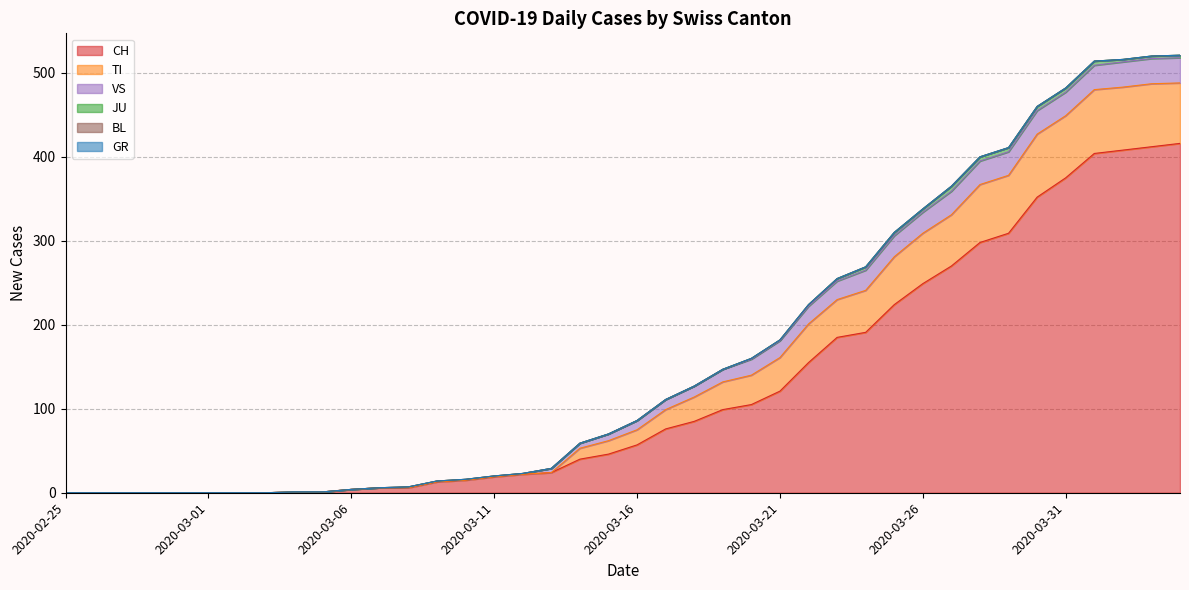

Reading left to right, list all the values displayed in this chart.

CH: 2020-02-25=0	2020-02-26=0	2020-02-27=0	2020-02-28=0	2020-02-29=0	2020-03-01=0	2020-03-02=0	2020-03-03=0	2020-03-04=1	2020-03-05=1	2020-03-06=4	2020-03-07=6	2020-03-08=6	2020-03-09=13	2020-03-10=15	2020-03-11=19	2020-03-12=22	2020-03-13=24	2020-03-14=40	2020-03-15=46	2020-03-16=57	2020-03-17=76	2020-03-18=85	2020-03-19=99	2020-03-20=105	2020-03-21=121	2020-03-22=155	2020-03-23=185	2020-03-24=191	2020-03-25=224	2020-03-26=249	2020-03-27=270	2020-03-28=298	2020-03-29=309	2020-03-30=352	2020-03-31=375	2020-04-01=404	2020-04-02=408	2020-04-03=412	2020-04-04=416
TI: 2020-02-25=0	2020-02-26=0	2020-02-27=0	2020-02-28=0	2020-02-29=0	2020-03-01=0	2020-03-02=0	2020-03-03=0	2020-03-04=0	2020-03-05=0	2020-03-06=0	2020-03-07=0	2020-03-08=0	2020-03-09=0	2020-03-10=0	2020-03-11=0	2020-03-12=0	2020-03-13=0	2020-03-14=13	2020-03-15=16	2020-03-16=18	2020-03-17=23	2020-03-18=29	2020-03-19=33	2020-03-20=35	2020-03-21=40	2020-03-22=46	2020-03-23=45	2020-03-24=50	2020-03-25=57	2020-03-26=60	2020-03-27=61	2020-03-28=69	2020-03-29=69	2020-03-30=75	2020-03-31=74	2020-04-01=76	2020-04-02=75	2020-04-03=75	2020-04-04=72
GR: 2020-02-25=0	2020-02-26=0	2020-02-27=0	2020-02-28=0	2020-02-29=0	2020-03-01=0	2020-03-02=0	2020-03-03=0	2020-03-04=0	2020-03-05=0	2020-03-06=0	2020-03-07=0	2020-03-08=0	2020-03-09=0	2020-03-10=0	2020-03-11=0	2020-03-12=0	2020-03-13=0	2020-03-14=0	2020-03-15=0	2020-03-16=0	2020-03-17=0	2020-03-18=0	2020-03-19=0	2020-03-20=0	2020-03-21=0	2020-03-22=0	2020-03-23=0	2020-03-24=0	2020-03-25=0	2020-03-26=0	2020-03-27=0	2020-03-28=0	2020-03-29=0	2020-03-30=0	2020-03-31=0	2020-04-01=0	2020-04-02=0	2020-04-03=0	2020-04-04=0
JU: 2020-02-25=0	2020-02-26=0	2020-02-27=0	2020-02-28=0	2020-02-29=0	2020-03-01=0	2020-03-02=0	2020-03-03=0	2020-03-04=0	2020-03-05=0	2020-03-06=0	2020-03-07=0	2020-03-08=0	2020-03-09=0	2020-03-10=0	2020-03-11=0	2020-03-12=0	2020-03-13=0	2020-03-14=0	2020-03-15=0	2020-03-16=0	2020-03-17=0	2020-03-18=0	2020-03-19=0	2020-03-20=1	2020-03-21=1	2020-03-22=2	2020-03-23=3	2020-03-24=4	2020-03-25=4	2020-03-26=4	2020-03-27=6	2020-03-28=5	2020-03-29=5	2020-03-30=5	2020-03-31=5	2020-04-01=5	2020-04-02=3	2020-04-03=3	2020-04-04=3
VS: 2020-02-25=0	2020-02-26=0	2020-02-27=0	2020-02-28=0	2020-02-29=0	2020-03-01=0	2020-03-02=0	2020-03-03=0	2020-03-04=0	2020-03-05=0	2020-03-06=0	2020-03-07=0	2020-03-08=1	2020-03-09=1	2020-03-10=1	2020-03-11=1	2020-03-12=1	2020-03-13=5	2020-03-14=6	2020-03-15=8	2020-03-16=11	2020-03-17=12	2020-03-18=13	2020-03-19=15	2020-03-20=19	2020-03-21=20	2020-03-22=21	2020-03-23=22	2020-03-24=24	2020-03-25=25	2020-03-26=25	2020-03-27=28	2020-03-28=28	2020-03-29=28	2020-03-30=28	2020-03-31=28	2020-04-01=29	2020-04-02=30	2020-04-03=30	2020-04-04=30
BL: 2020-02-25=0	2020-02-26=0	2020-02-27=0	2020-02-28=0	2020-02-29=0	2020-03-01=0	2020-03-02=0	2020-03-03=0	2020-03-04=0	2020-03-05=0	2020-03-06=0	2020-03-07=0	2020-03-08=0	2020-03-09=0	2020-03-10=0	2020-03-11=0	2020-03-12=0	2020-03-13=0	2020-03-14=0	2020-03-15=0	2020-03-16=0	2020-03-17=0	2020-03-18=0	2020-03-19=0	2020-03-20=0	2020-03-21=0	2020-03-22=0	2020-03-23=0	2020-03-24=0	2020-03-25=0	2020-03-26=0	2020-03-27=0	2020-03-28=0	2020-03-29=0	2020-03-30=0	2020-03-31=0	2020-04-01=0	2020-04-02=0	2020-04-03=0	2020-04-04=0